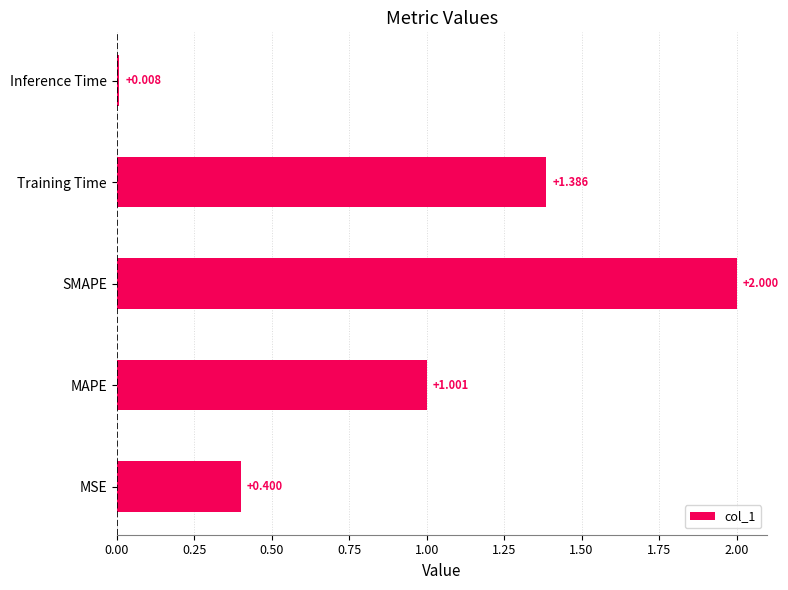

Does the chart contain stacked bars?

No